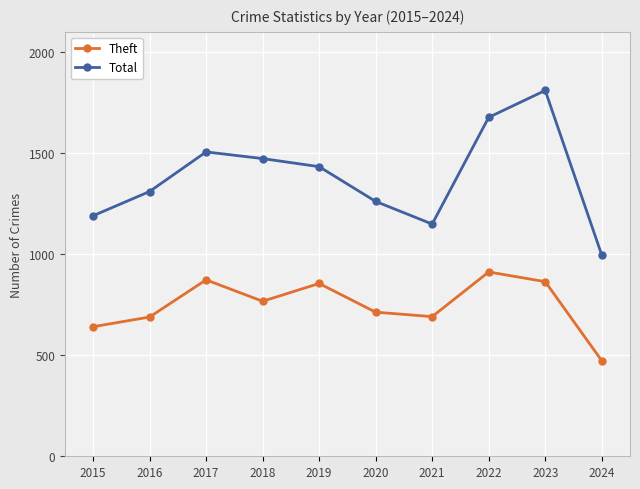

How many lines are shown in the chart?

2